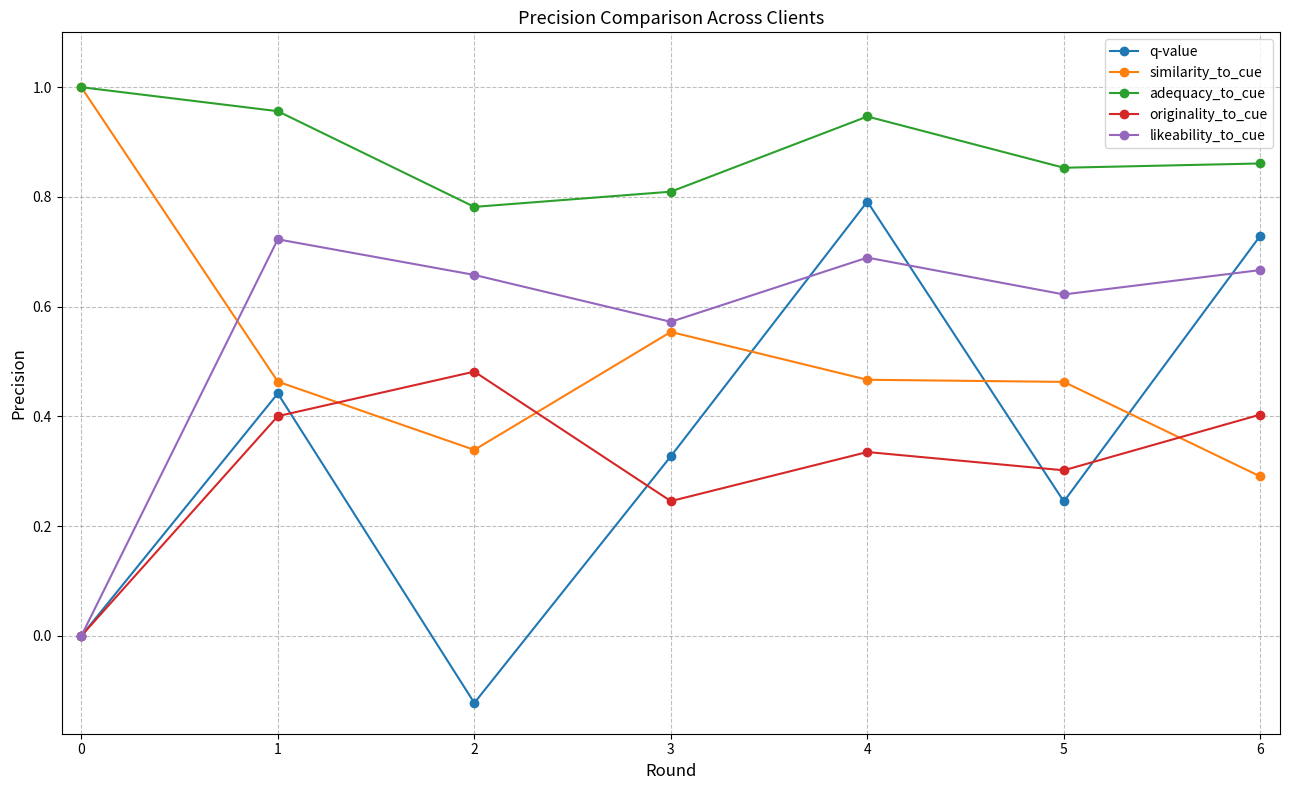

Rank the series at 2 from lowest to highest value.

q-value, similarity_to_cue, originality_to_cue, likeability_to_cue, adequacy_to_cue